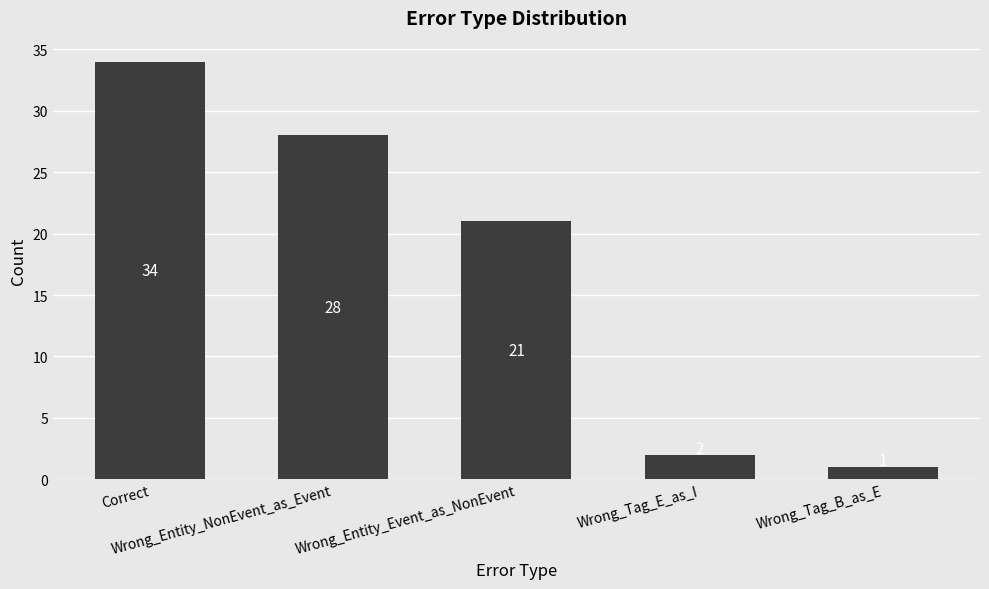

True or false: the data shows 30 at Wrong_Entity_Event_as_NonEvent.

False